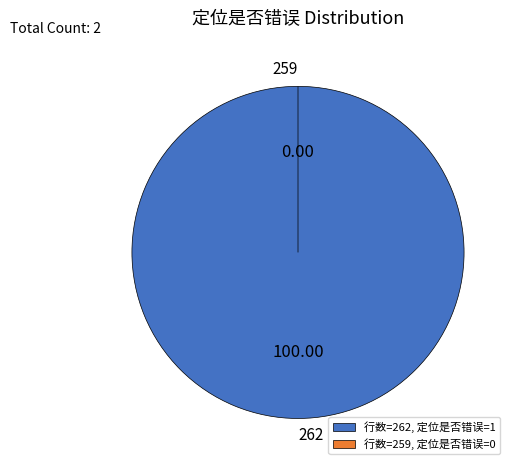

Rank the categories by value from lowest to highest.

259, 262